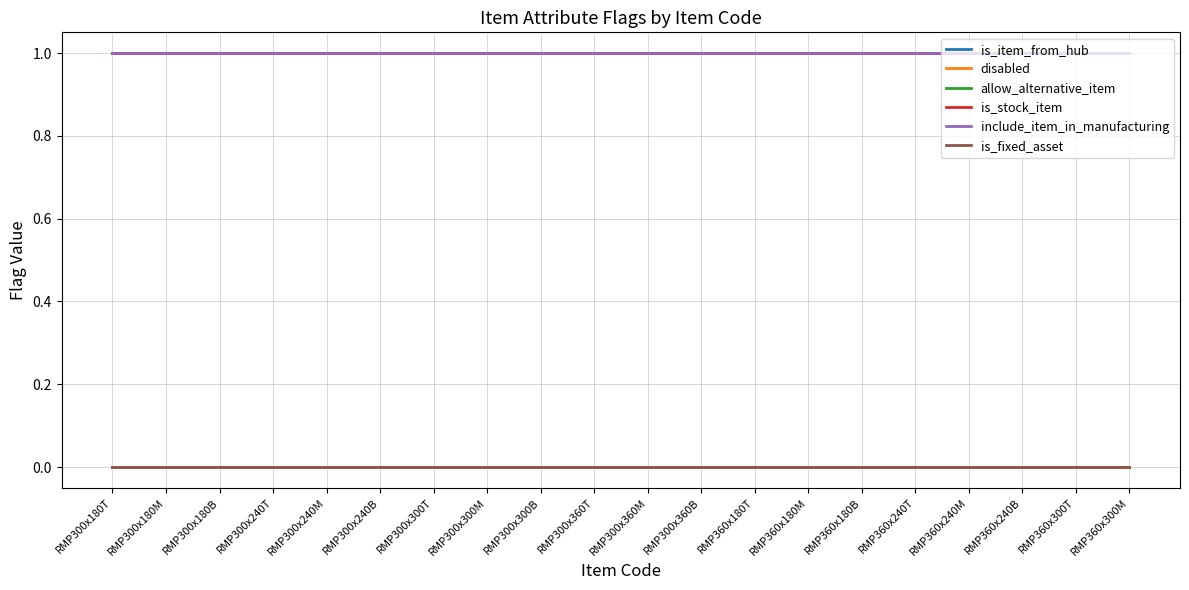

The is_fixed_asset series shows 0 at RMP300x360B. True or false?

True